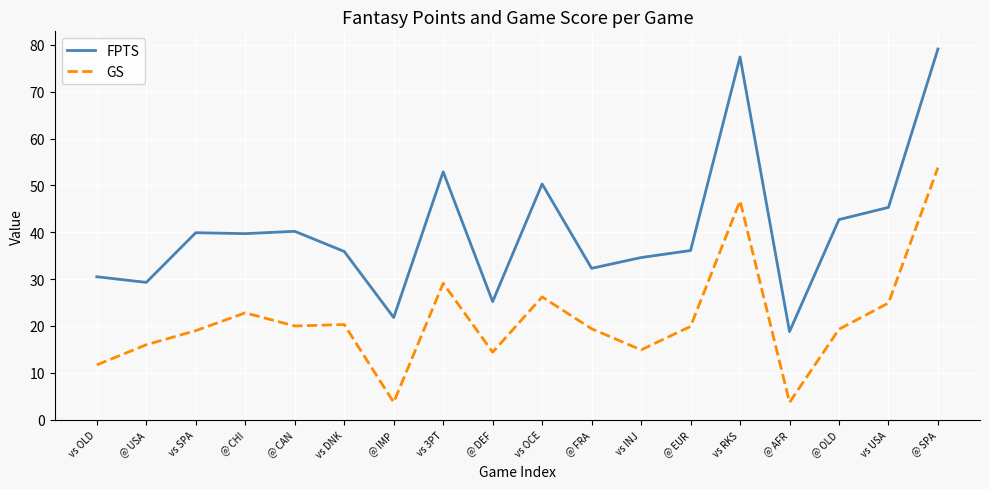

What is the sum of the GS values at @ USA and vs OLD?

27.7